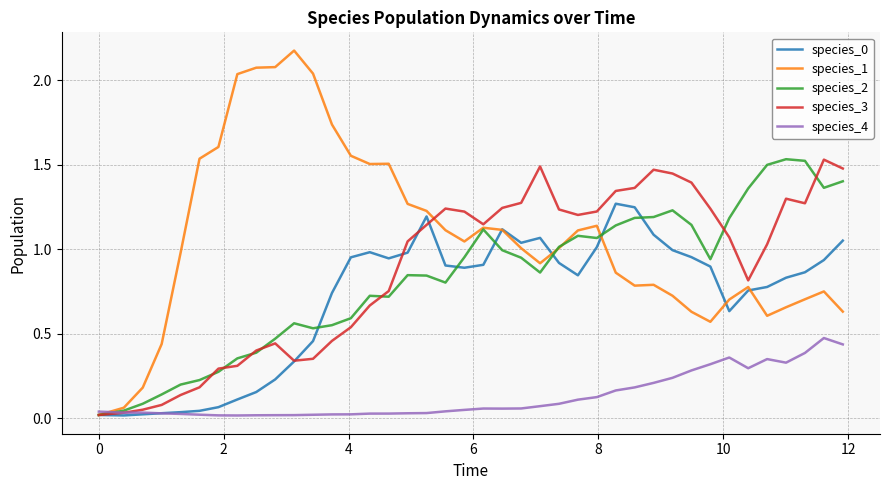

Which series has the largest total across all categories?

species_1